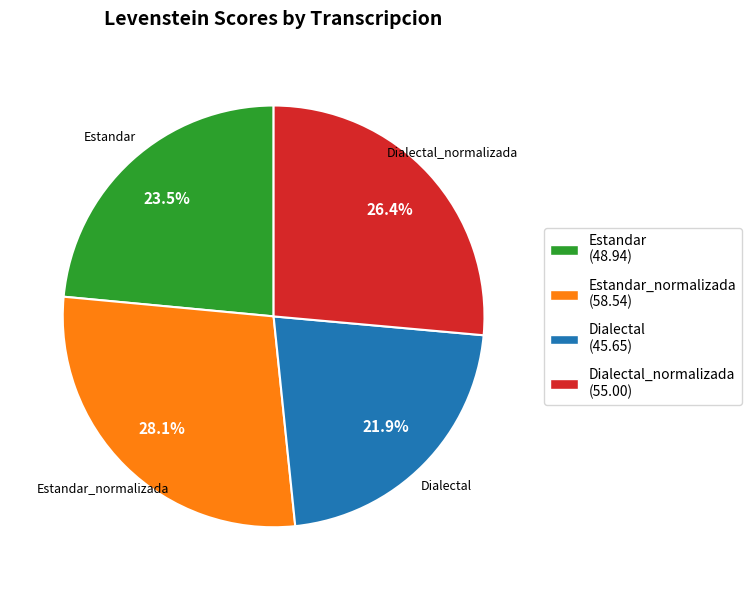

Count the number of slices in the pie.

4